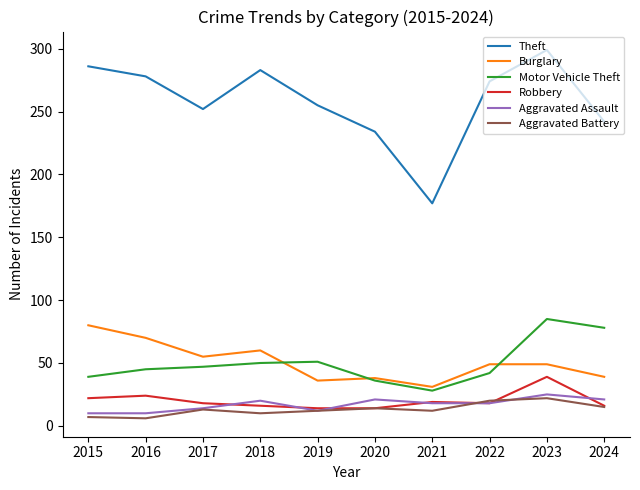

True or false: Aggravated Battery has a value of 12 at 2021.

True